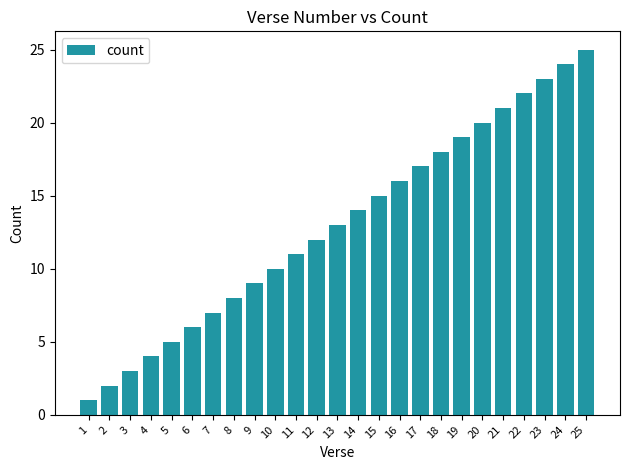

Is it true that the value at 5 is 3?

False